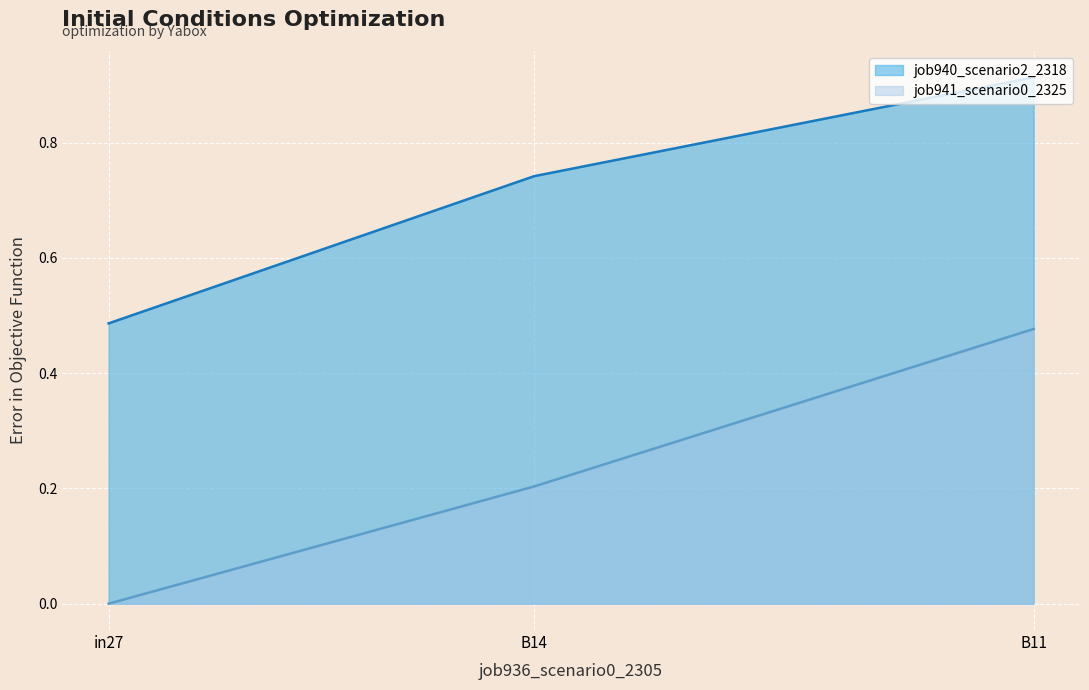

How many lines are shown in the chart?

2